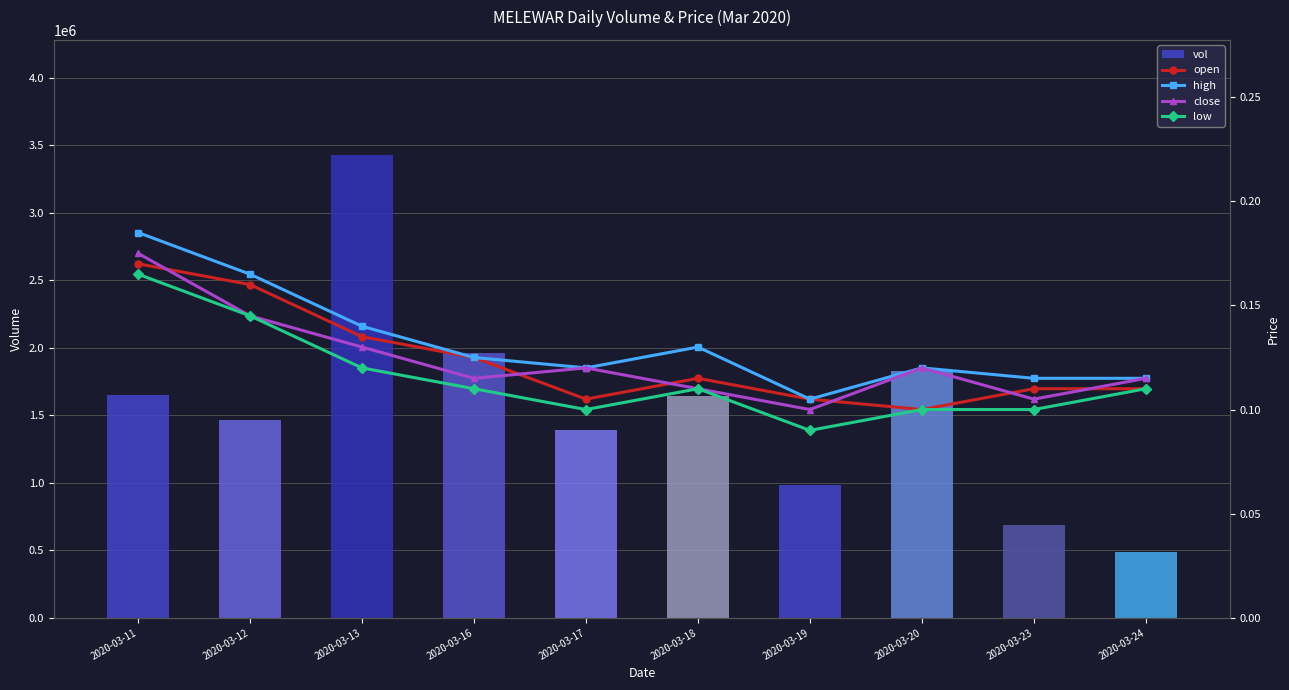

The high series shows 0.1 at 2020-03-16. True or false?

True